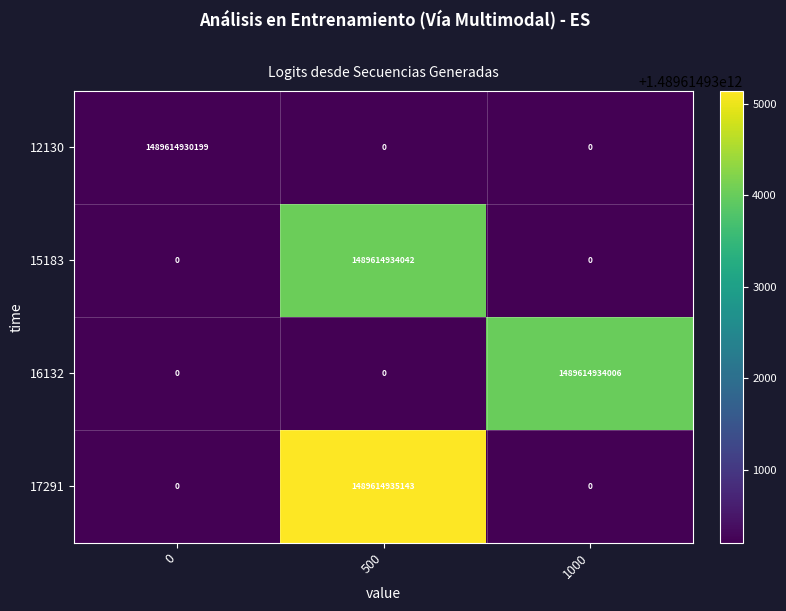

What is the difference between the maximum and minimum values in the 16132 series?

1489614934006